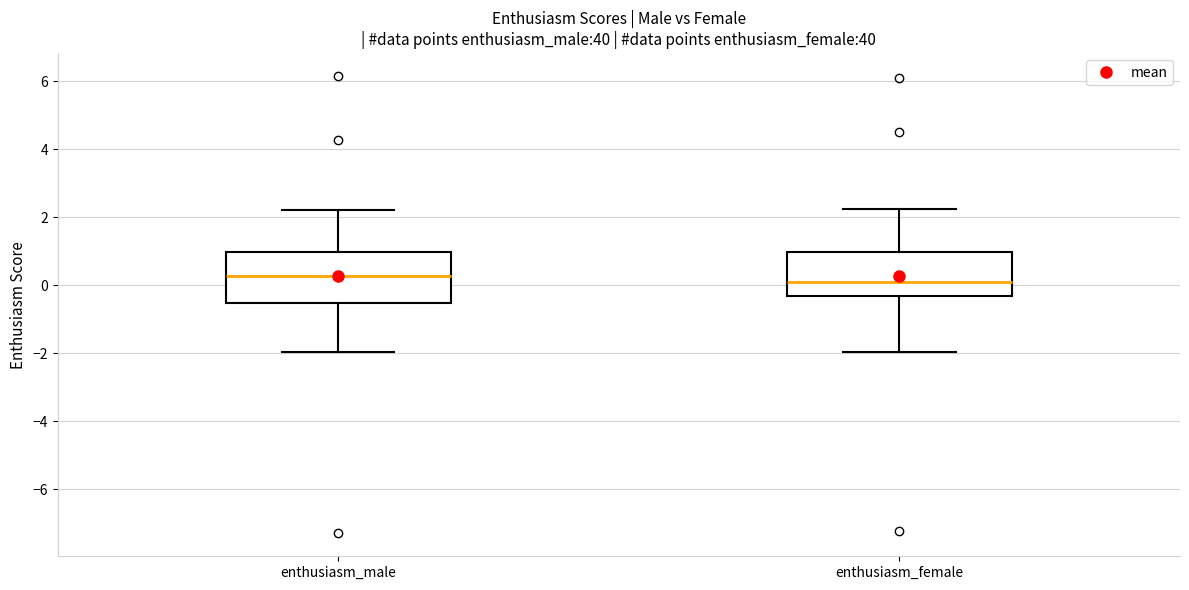

Reading left to right, transcribe this box plot: for each box, give where its median line is, the range the box spans, and where its two whiskers end, as read against the y-axis. The values are not printed on the chart, so give them approximately, as read against the axis.

enthusiasm_male: median 0.2, box -0.6 to 1.0, whiskers -2.0 to 2.2
enthusiasm_female: median 0.2, box -0.4 to 1.0, whiskers -2.0 to 2.2